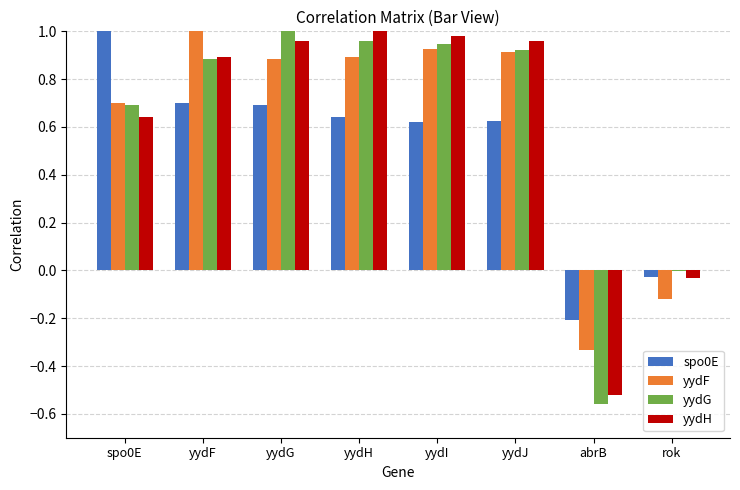

What is the sum of all spo0E values?

4.0